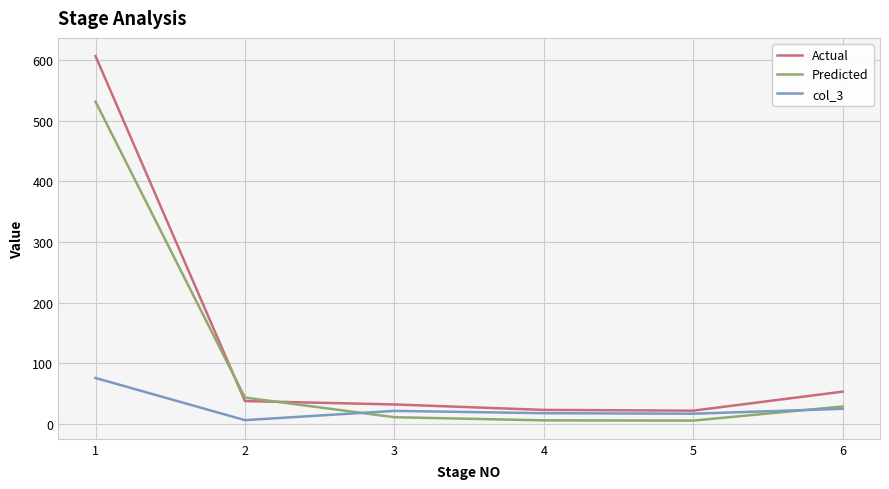

The value of Predicted at 2 is 76.3. True or false?

False